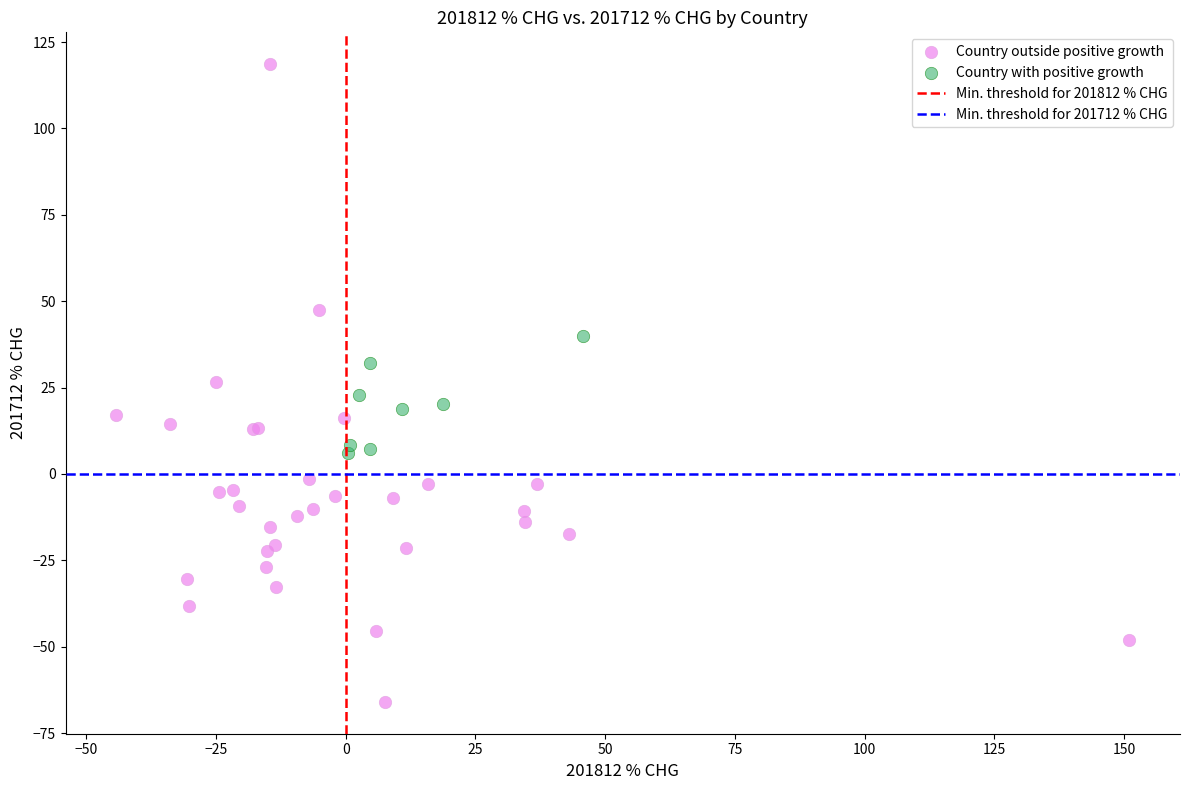

Which series reaches the minimum Y coordinate?

Country outside positive growth